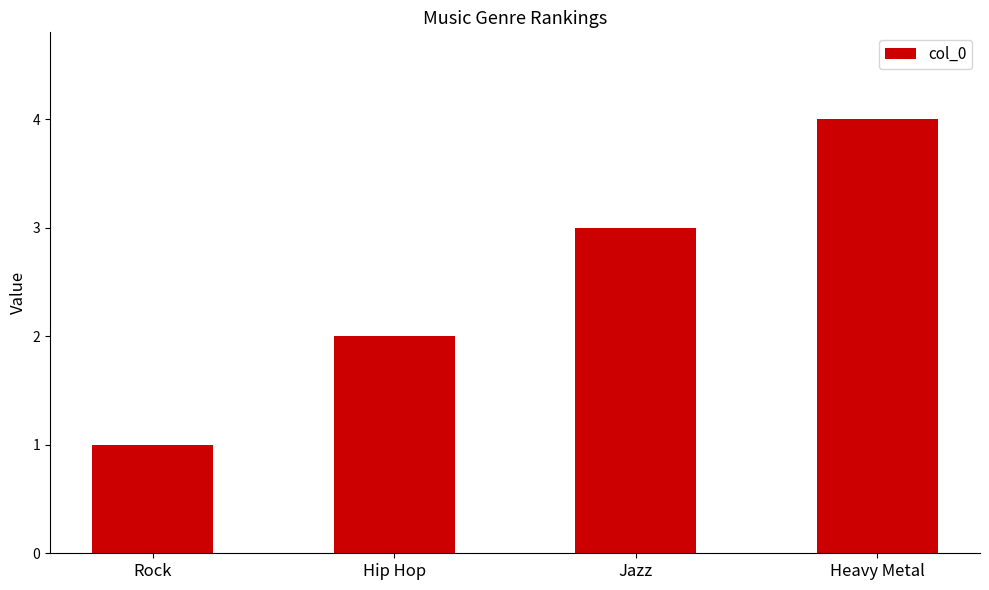

What is the change in value from Rock to Heavy Metal?

+3